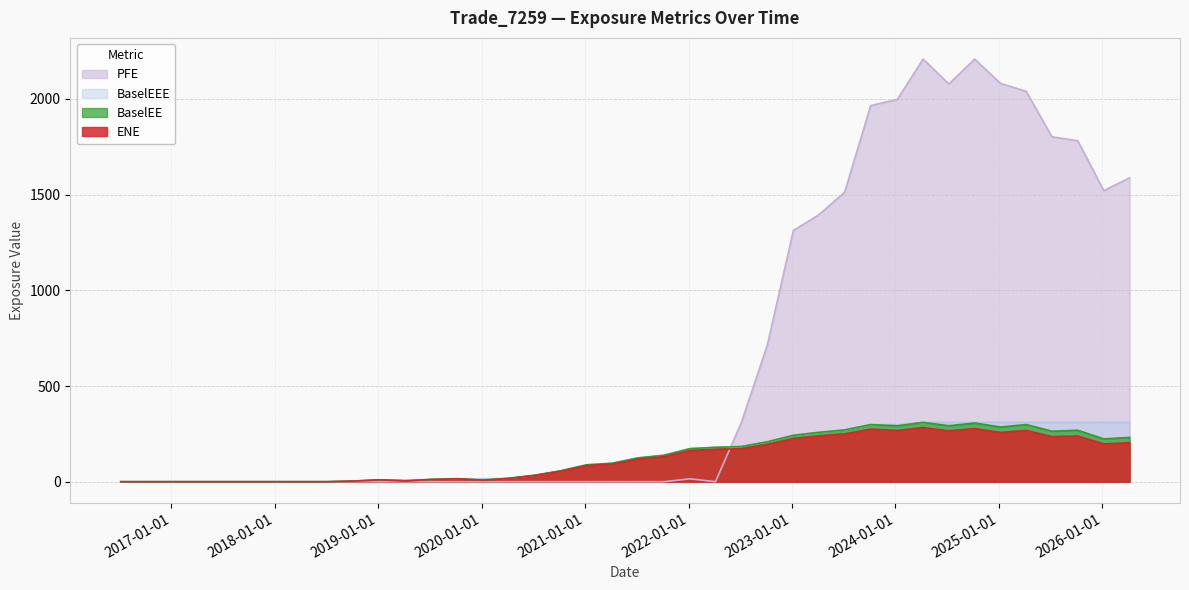

Rank the series by their maximum value, from highest to lowest.

PFE, BaselEE, BaselEEE, ENE